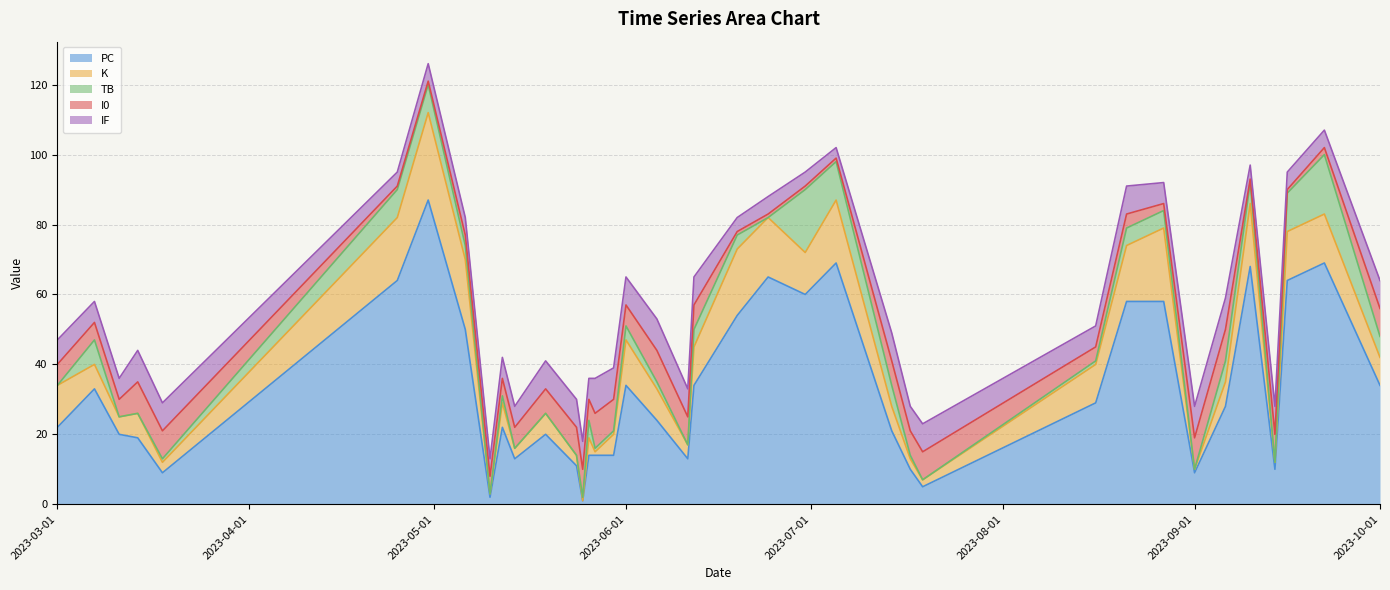

List the labels in order of PC value, smallest first.

2023-05-25, 2023-05-10, 2023-07-19, 2023-03-18, 2023-09-01, 2023-07-17, 2023-09-14, 2023-05-24, 2023-05-14, 2023-06-11, 2023-05-26, 2023-05-27, 2023-05-30, 2023-03-14, 2023-03-11, 2023-05-19, 2023-07-14, 2023-03-01, 2023-05-12, 2023-06-06, 2023-09-06, 2023-08-16, 2023-03-07, 2023-06-01, 2023-06-12, 2023-10-01, 2023-05-06, 2023-06-19, 2023-08-21, 2023-08-27, 2023-06-30, 2023-04-25, 2023-09-16, 2023-06-24, 2023-09-10, 2023-07-05, 2023-09-22, 2023-04-30